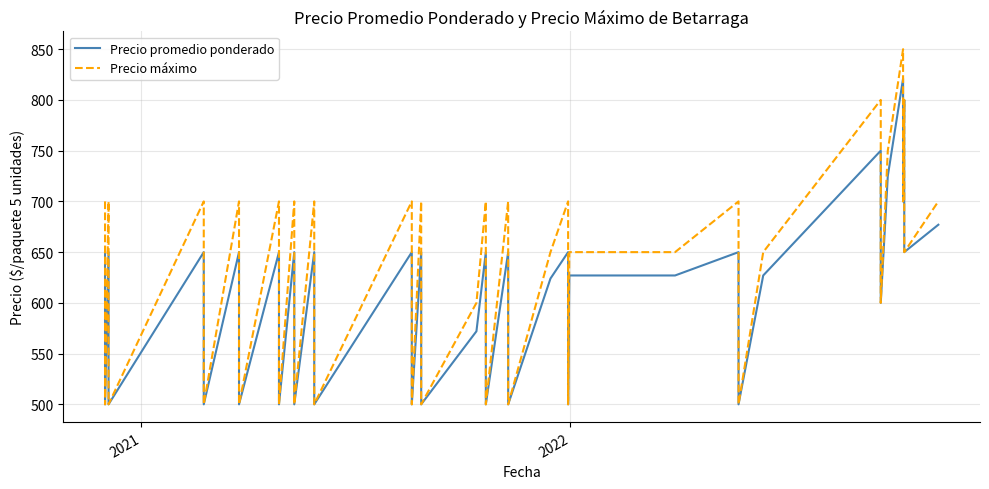

Is it true that Precio máximo equals 254 at 18?

False